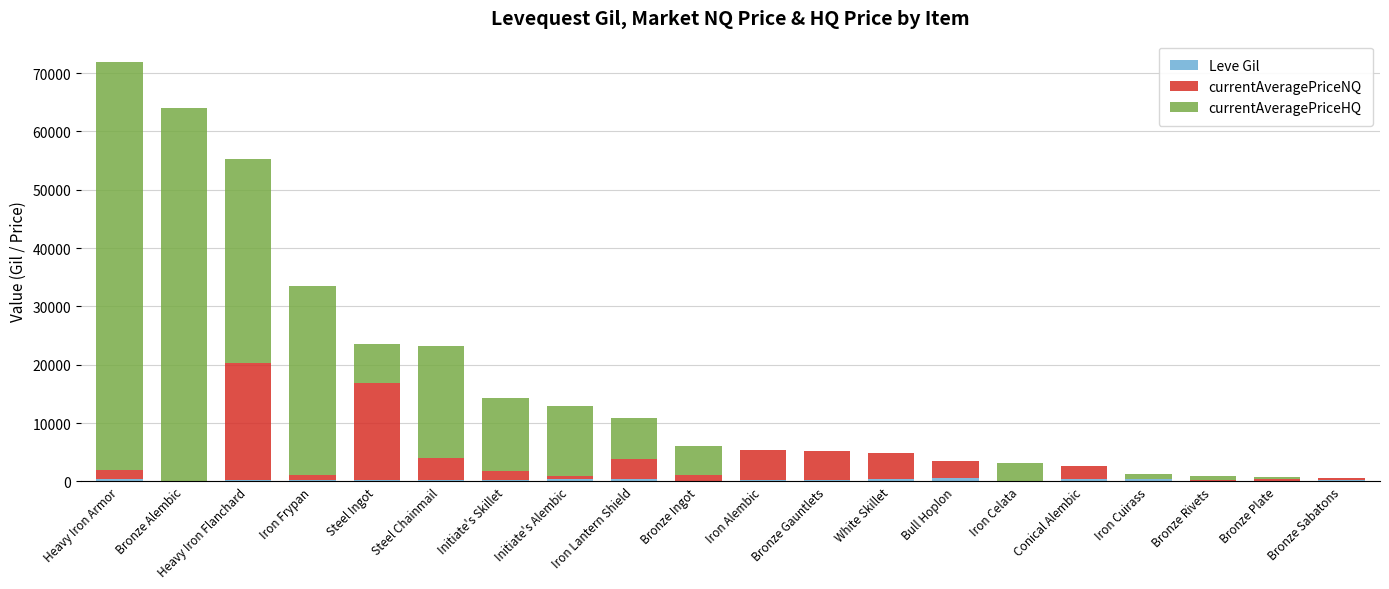

At which category is the sum across all series the highest?

Heavy Iron Armor